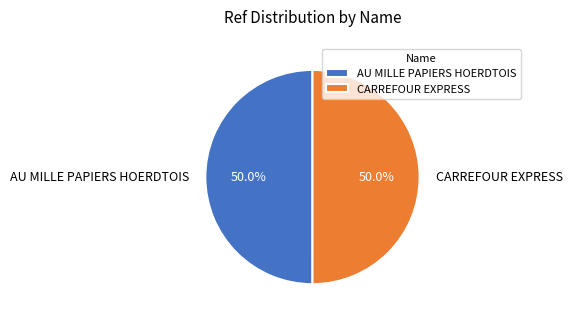

To the nearest percent, what is the average slice percentage?

50%